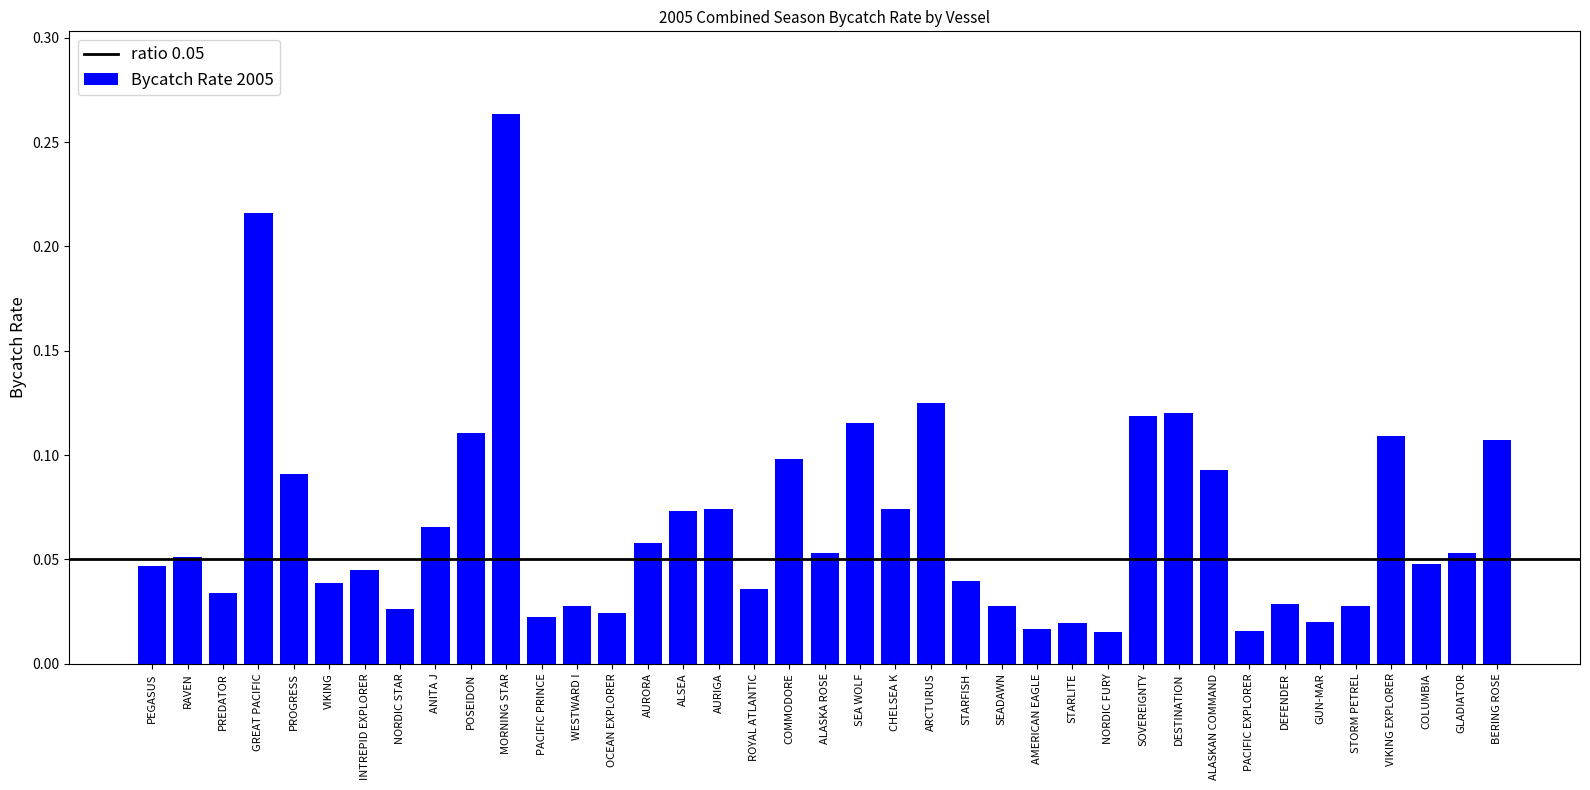

What position from the right is AURIGA?

23